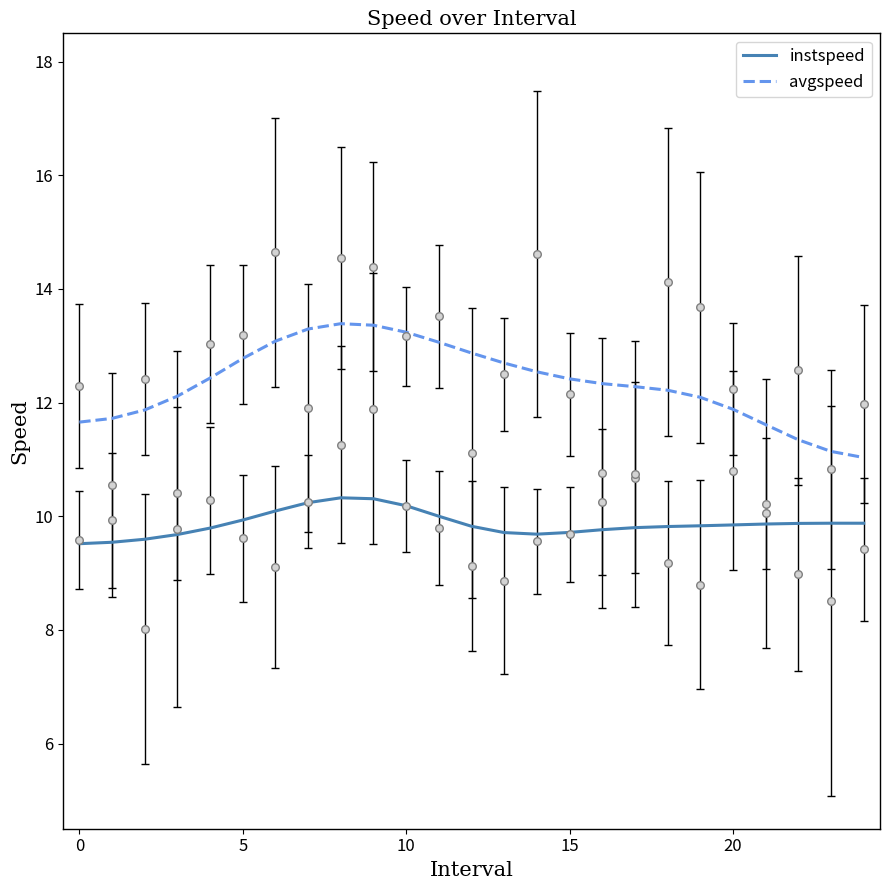

What are all the series names shown in the legend?

instspeed, avgspeed